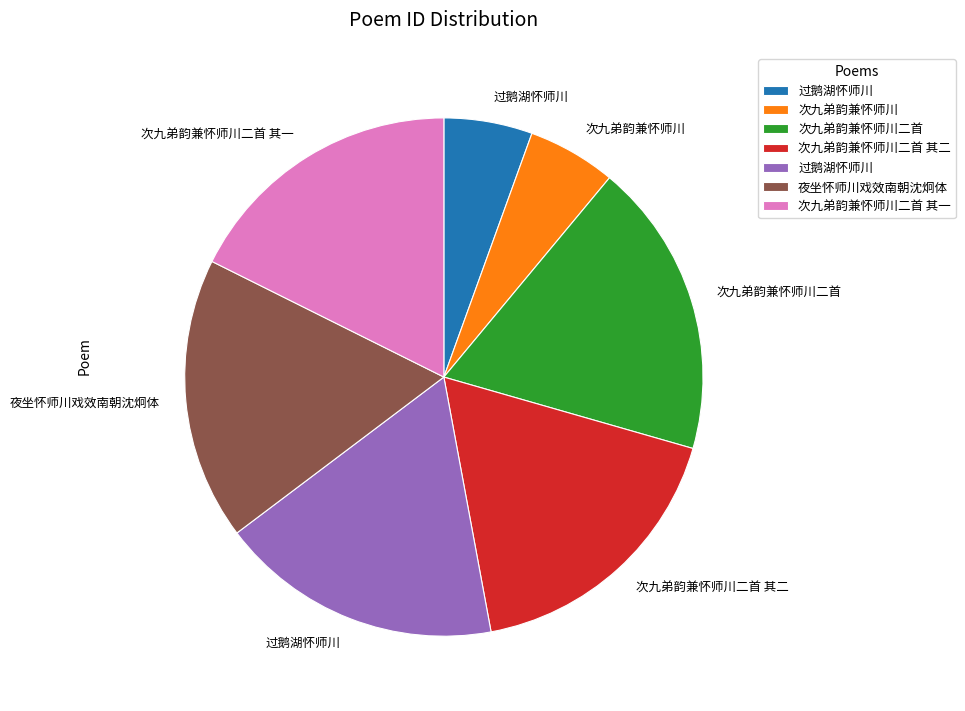

Is there a majority slice in this chart?

No